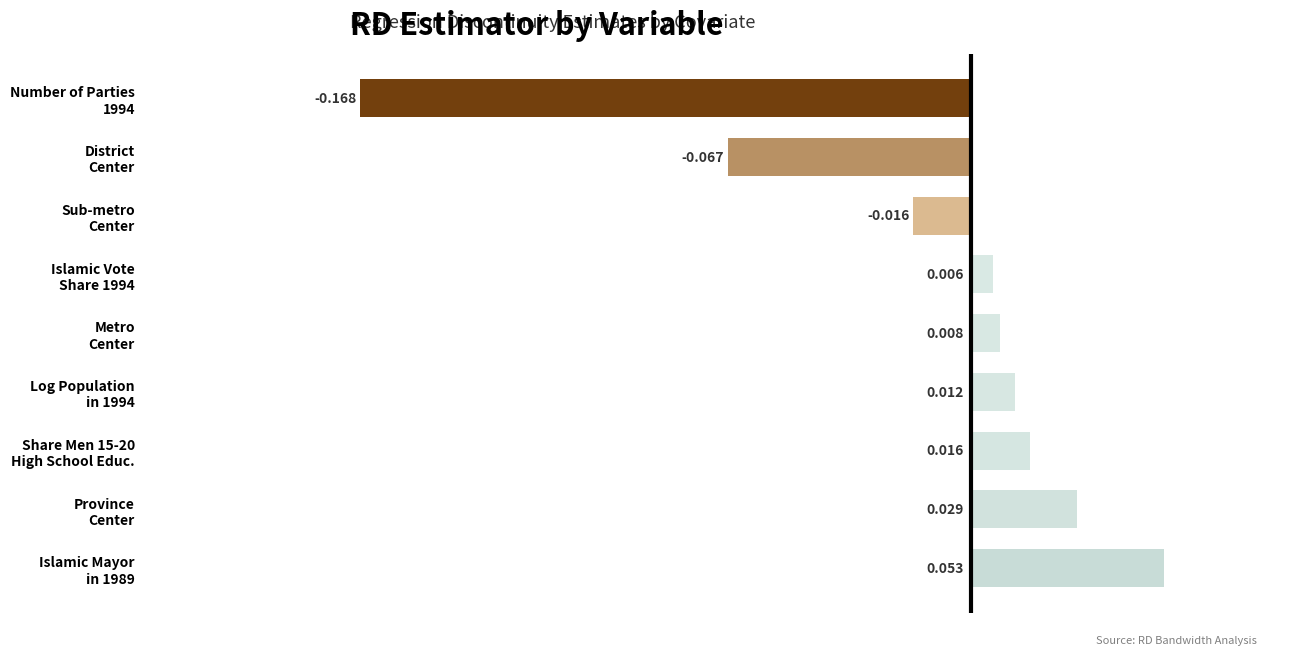

Rank the categories by value from highest to lowest.

Islamic Mayor
in 1989, Province
Center, Share Men 15-20
High School Educ., Log Population
in 1994, Metro
Center, Islamic Vote
Share 1994, Sub-metro
Center, District
Center, Number of Parties
1994